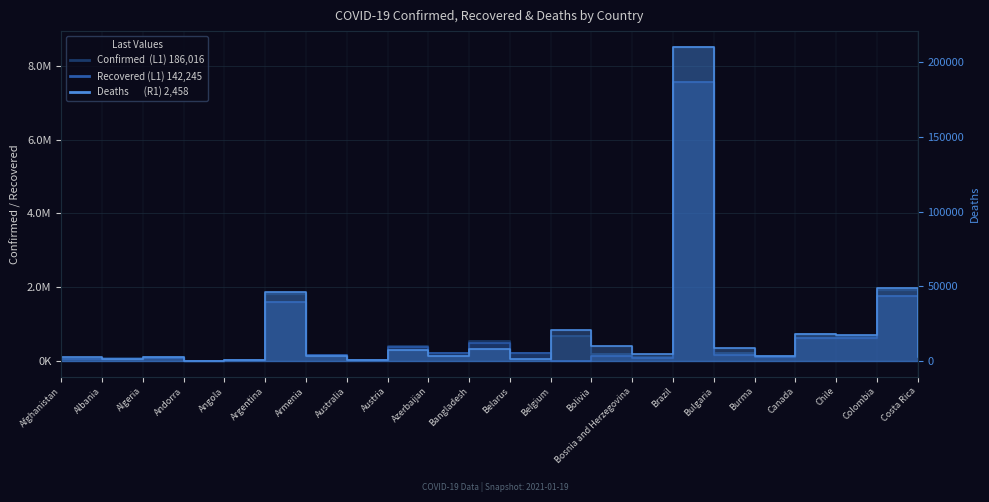

At which label does Recovered first exceed 153064?

Argentina